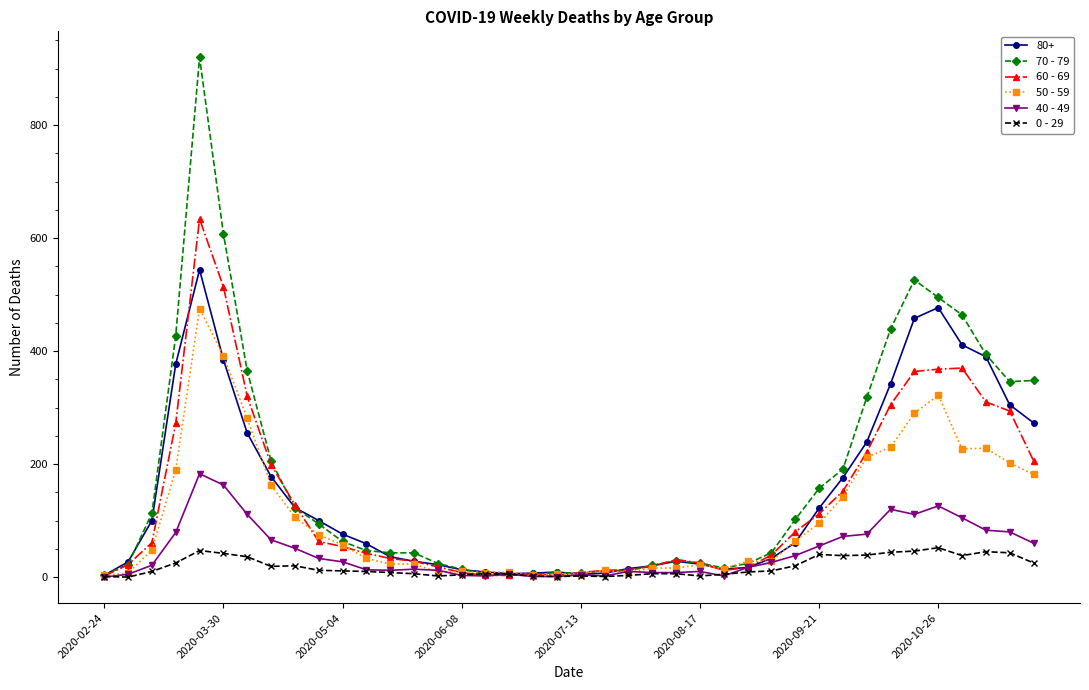

List the series in order of their peak value, lowest first.

0 - 29, 40 - 49, 50 - 59, 80+, 60 - 69, 70 - 79